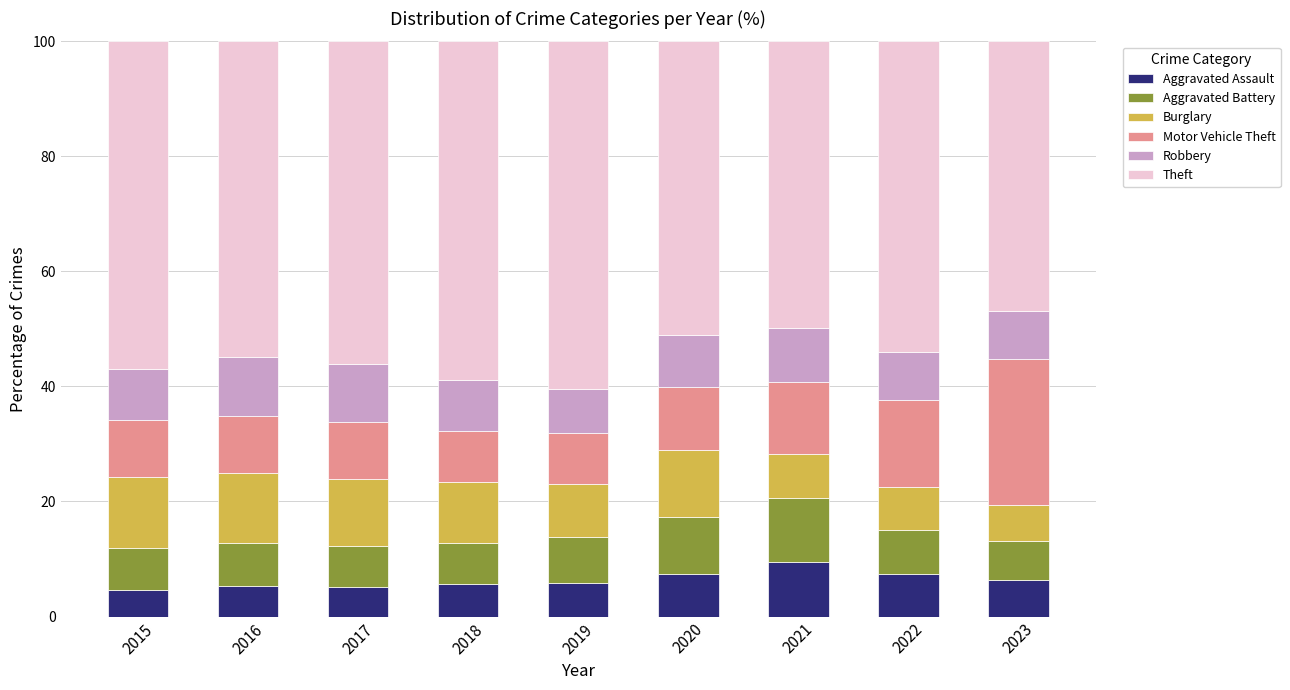

What is the total value across all series at 2021?

100.0